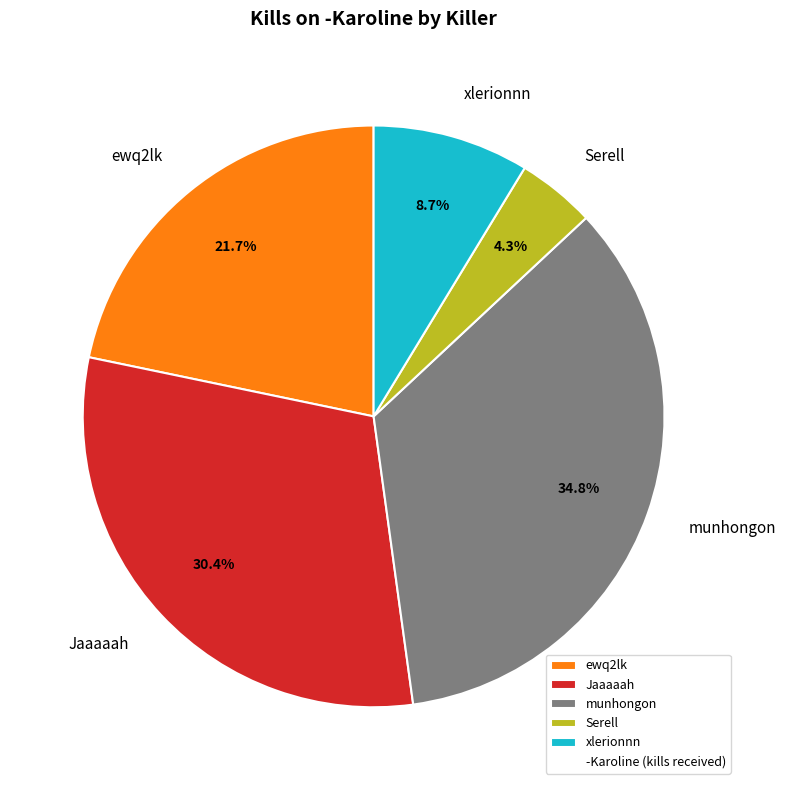

What is the ratio of the value at ewq2lk to the value at Serell?

5.0